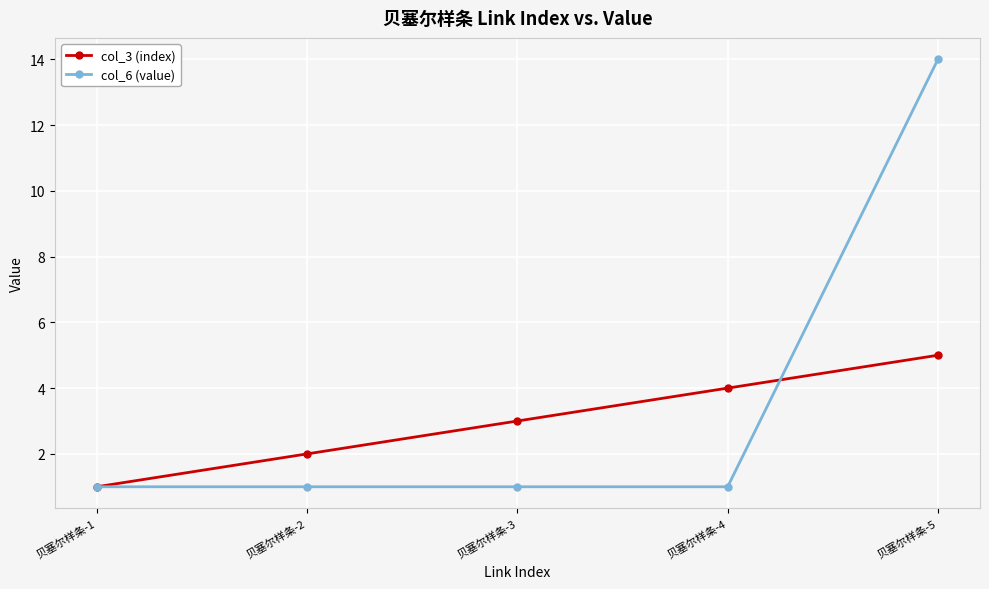

What is the average value of the col_3 (index) series?

3